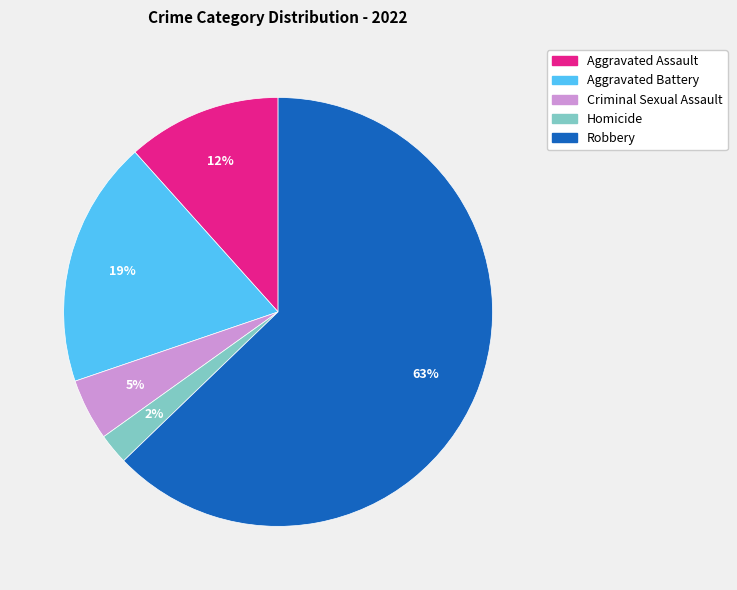

True or false: Homicide accounts for 2% of the total.

True